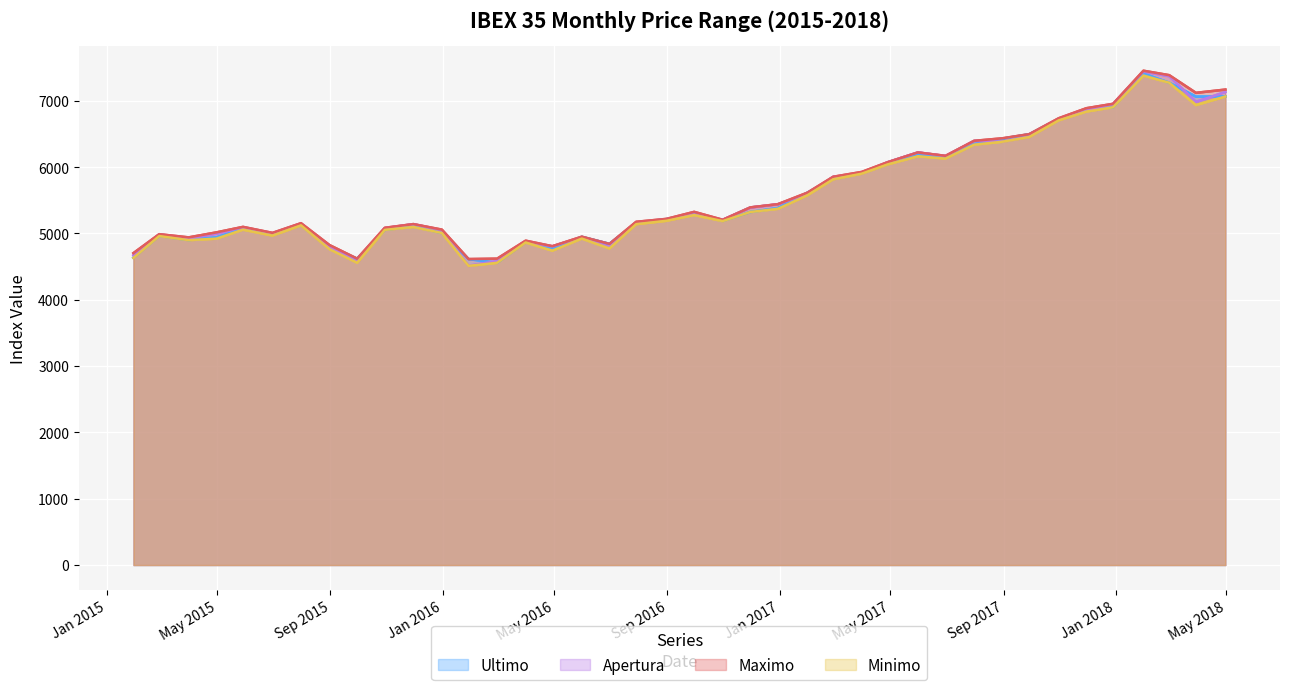

In Ultimo, how many points are higher than both neighbors (excluding endpoints)?

9